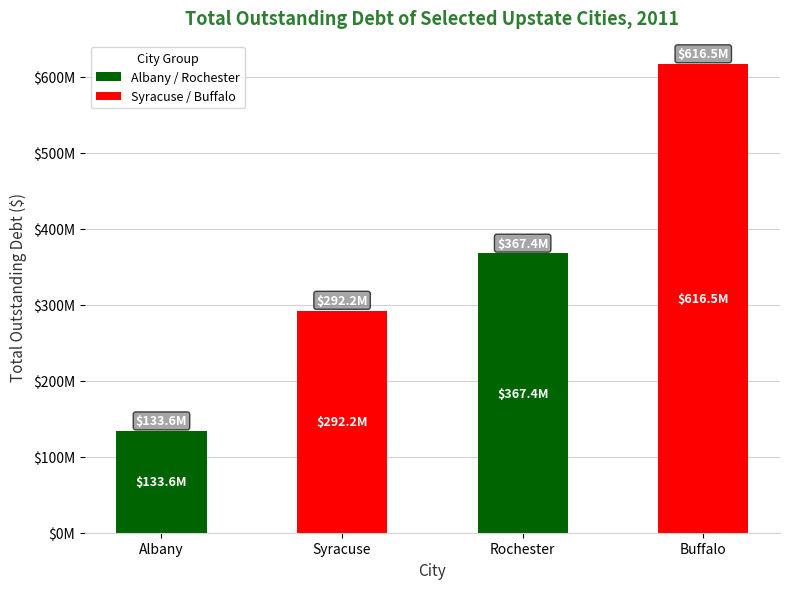

What is the difference between the second highest and second lowest values?

75153742